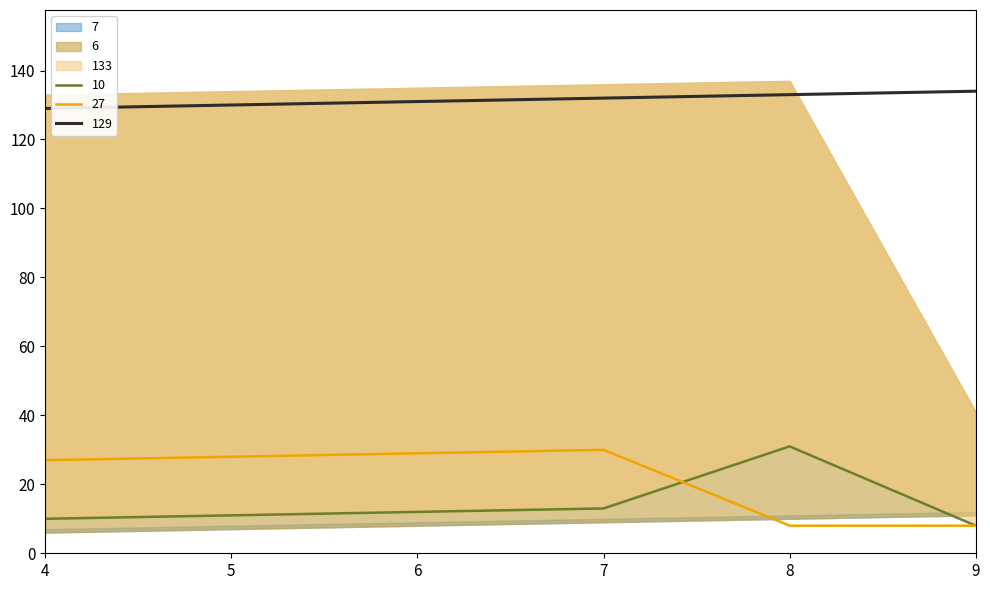

Where is the first local maximum for 10?

8